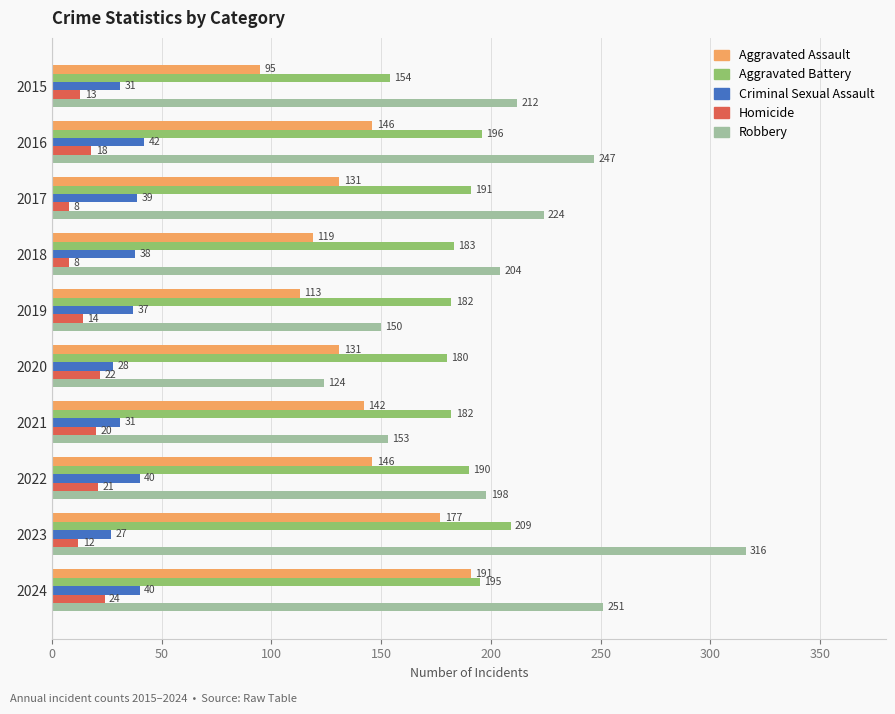

What is the maximum value for Aggravated Battery?

209